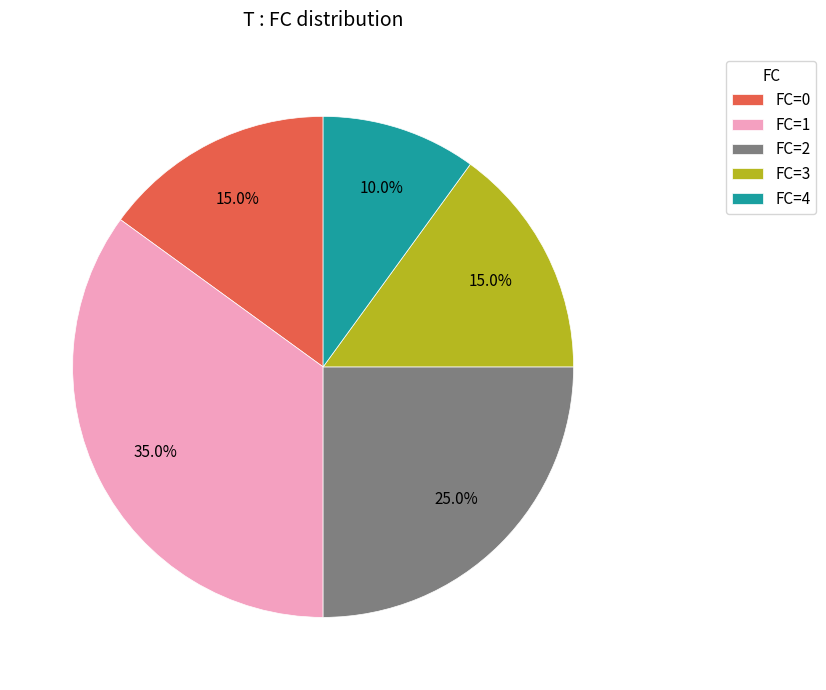

What percentage is NOT represented by FC=2?

75.0%